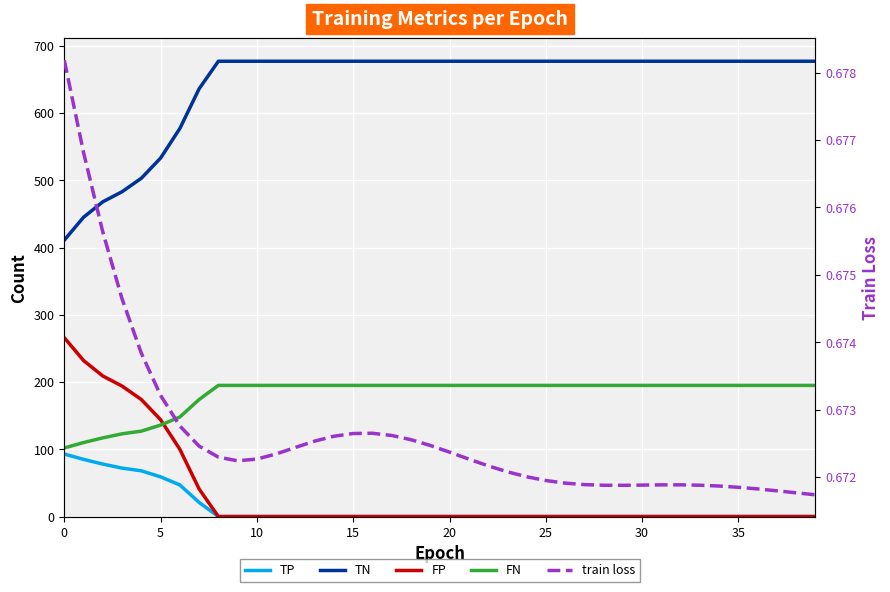

Reading right to left, what are all the values shown in this chart?

TP: 0.0	0.0	0.0	0.0	0.0	0.0	0.0	0.0	0.0	0.0	0.0	0.0	0.0	0.0	0.0	0.0	0.0	0.0	0.0	0.0	0.0	0.0	0.0	0.0	0.0	0.0	0.0	0.0	0.0	0.0	0.0	0.0	21.0	47.0	59.0	68.0	72.0	78.0	85.0	93.0
TN: 677.0	677.0	677.0	677.0	677.0	677.0	677.0	677.0	677.0	677.0	677.0	677.0	677.0	677.0	677.0	677.0	677.0	677.0	677.0	677.0	677.0	677.0	677.0	677.0	677.0	677.0	677.0	677.0	677.0	677.0	677.0	677.0	636.0	577.0	533.0	503.0	483.0	468.0	445.0	411.0
FP: 0.0	0.0	0.0	0.0	0.0	0.0	0.0	0.0	0.0	0.0	0.0	0.0	0.0	0.0	0.0	0.0	0.0	0.0	0.0	0.0	0.0	0.0	0.0	0.0	0.0	0.0	0.0	0.0	0.0	0.0	0.0	0.0	41.0	100.0	144.0	174.0	194.0	209.0	232.0	266.0
FN: 195.0	195.0	195.0	195.0	195.0	195.0	195.0	195.0	195.0	195.0	195.0	195.0	195.0	195.0	195.0	195.0	195.0	195.0	195.0	195.0	195.0	195.0	195.0	195.0	195.0	195.0	195.0	195.0	195.0	195.0	195.0	195.0	174.0	148.0	136.0	127.0	123.0	117.0	110.0	102.0
train loss: 0.7	0.7	0.7	0.7	0.7	0.7	0.7	0.7	0.7	0.7	0.7	0.7	0.7	0.7	0.7	0.7	0.7	0.7	0.7	0.7	0.7	0.7	0.7	0.7	0.7	0.7	0.7	0.7	0.7	0.7	0.7	0.7	0.7	0.7	0.7	0.7	0.7	0.7	0.7	0.7